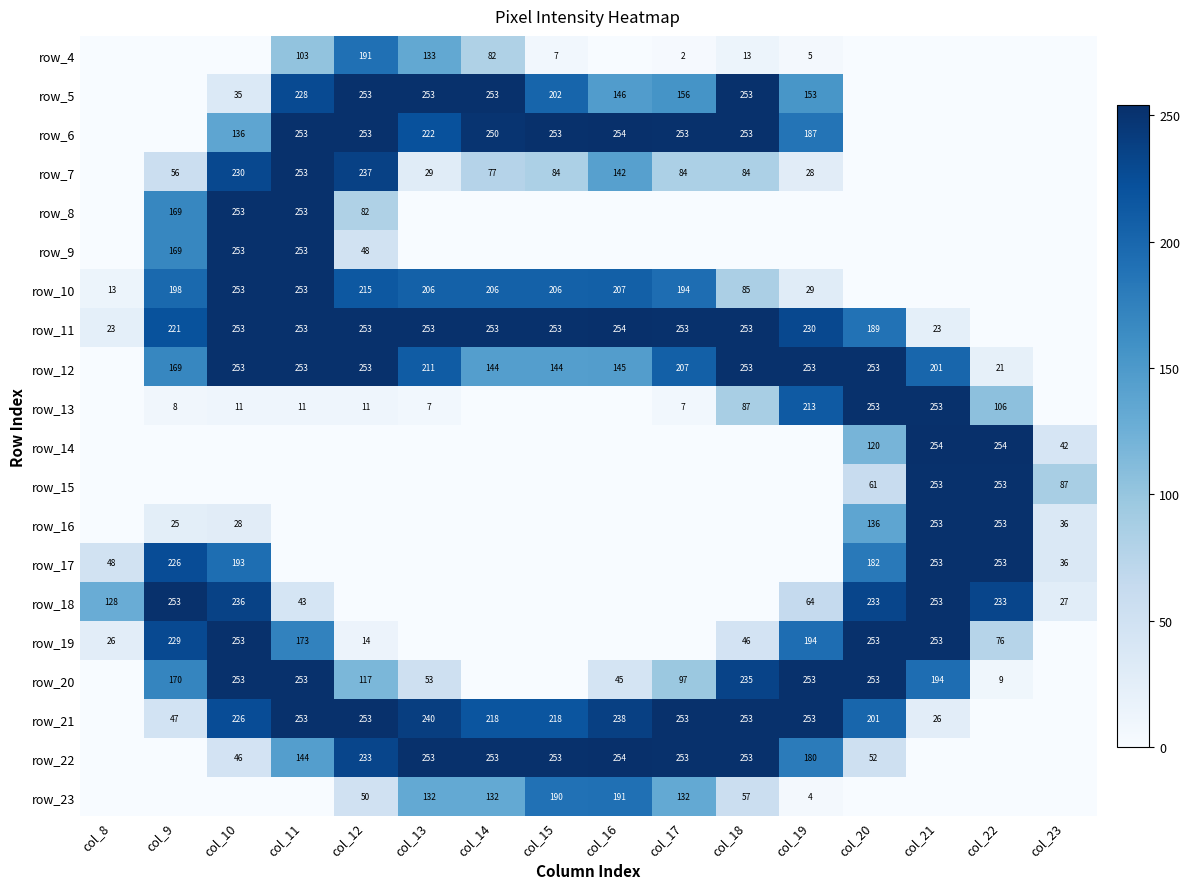

What is the difference between the row_20 values at col_20 and col_17?

156